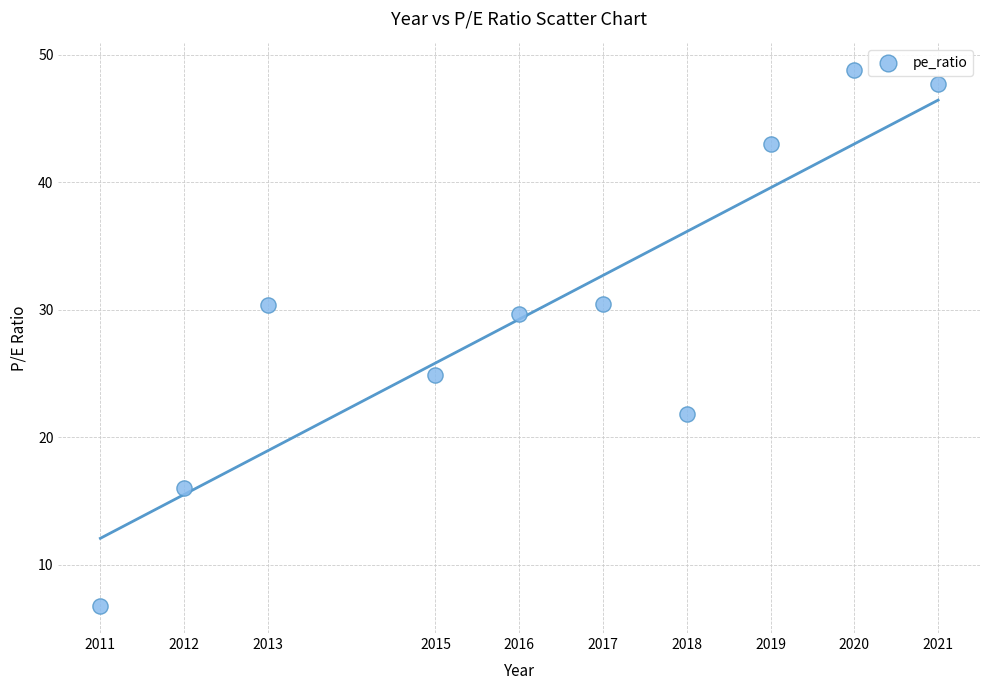

What Y value in the scatter plot is closest to 27?

24.9